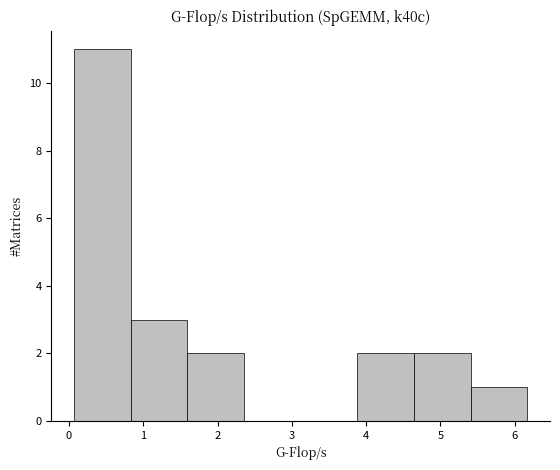

How tall is the bar that spans 0.8 to 1.6 on the x-axis? Neither the bar edges nor the heights are printed on the chart, so give them approximately, as read against the axes.

3